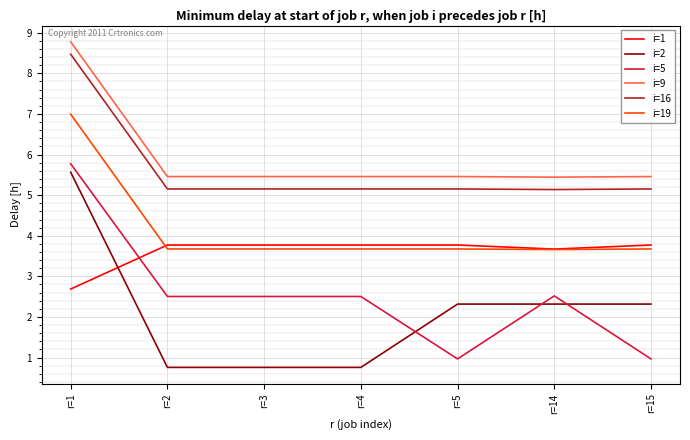

At which label does i=2 first exceed 2?

r=1